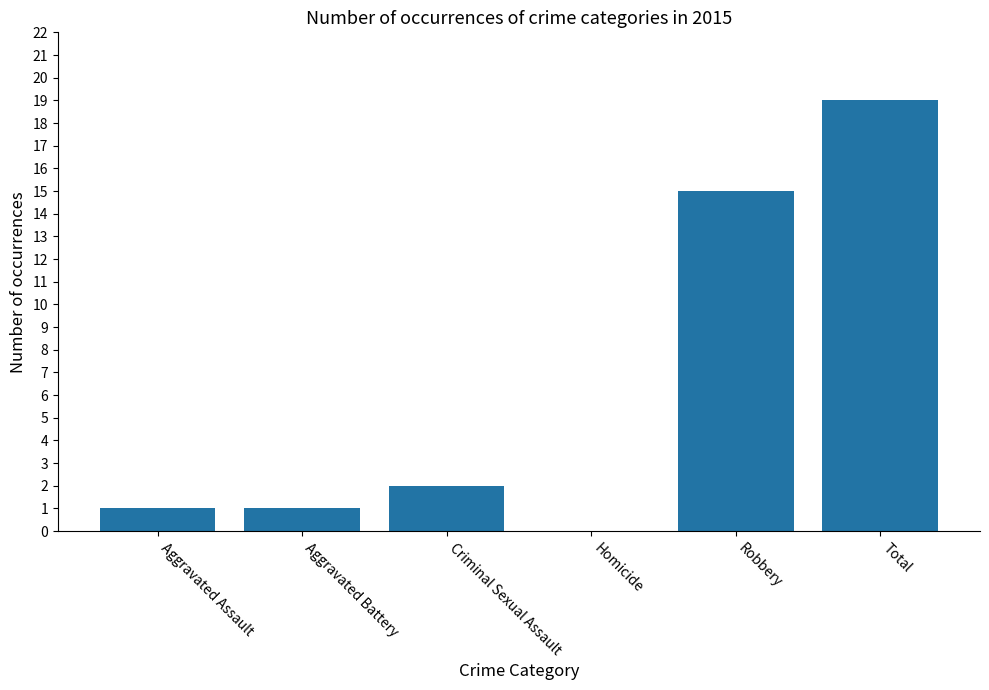

Which has a higher value, Aggravated Assault or Total?

Total